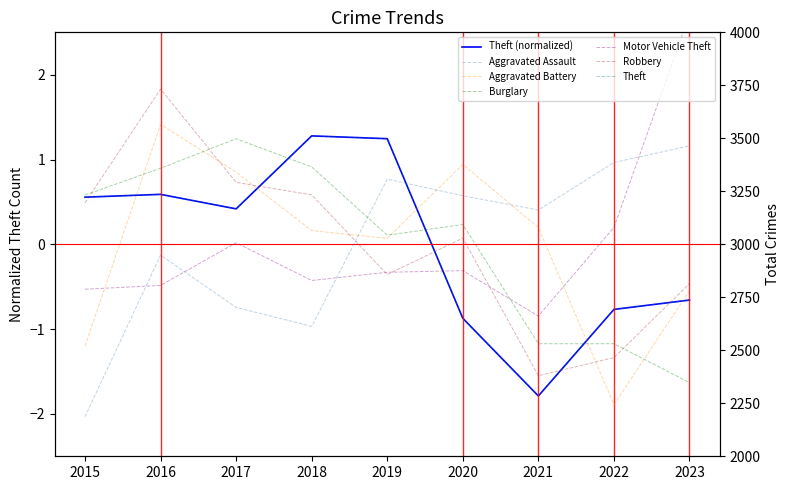

What is the approximate value of Aggravated Assault at 2017?

-0.7